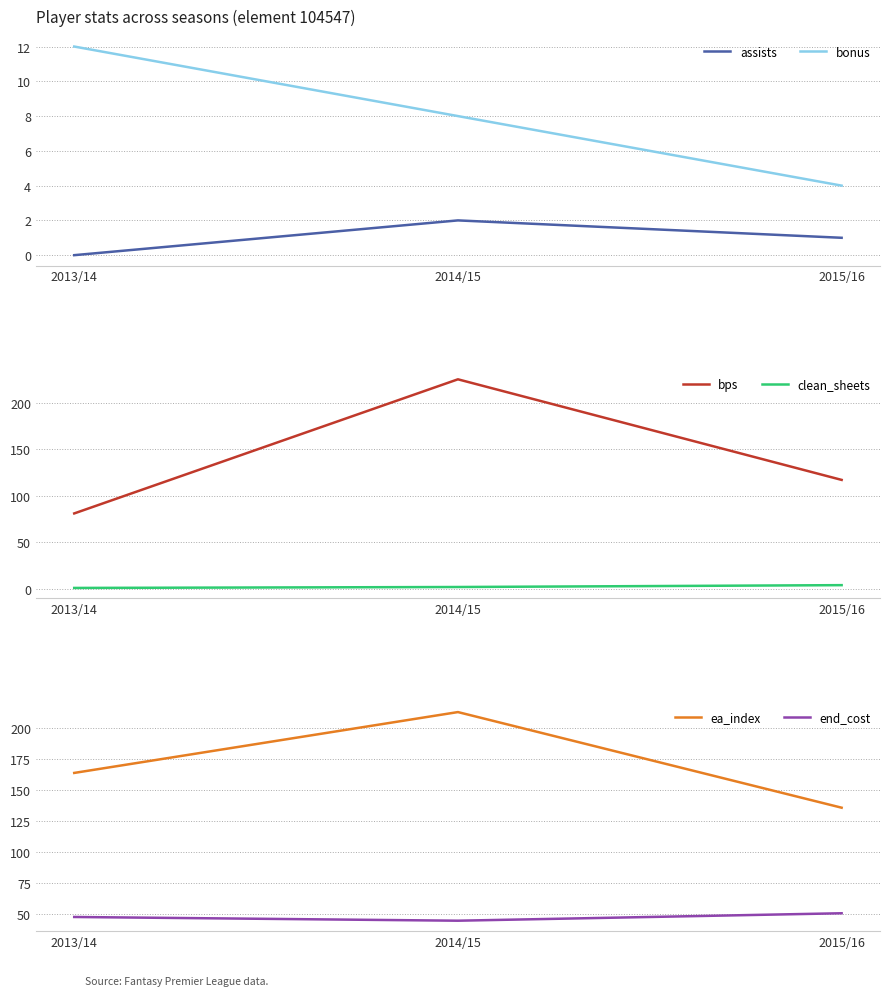

Which series changed the most between 2014/15 and 2015/16?

bps